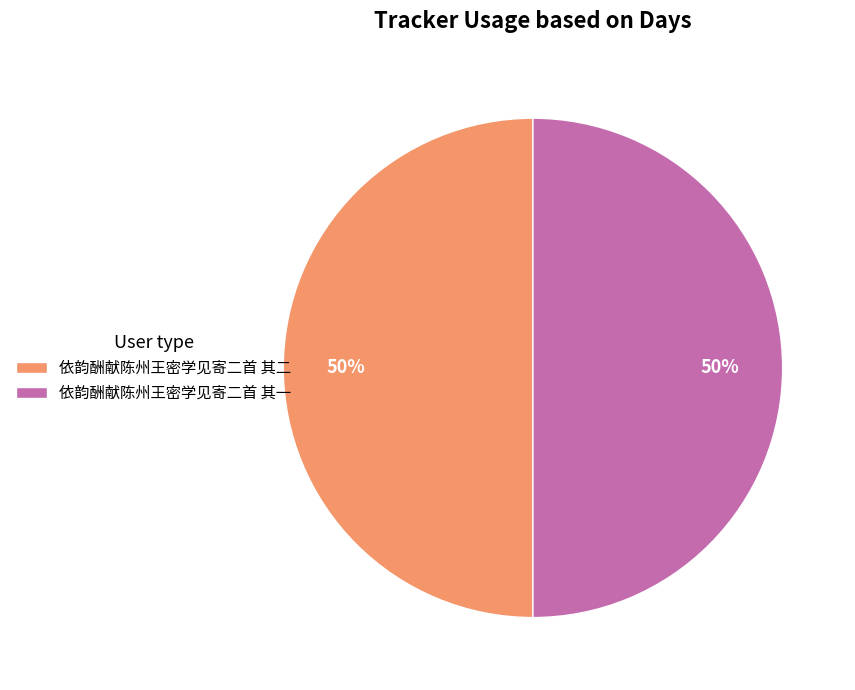

What percentage is the 依韵酬献陈州王密学见寄二首 其二 slice, to the nearest percent?

50%